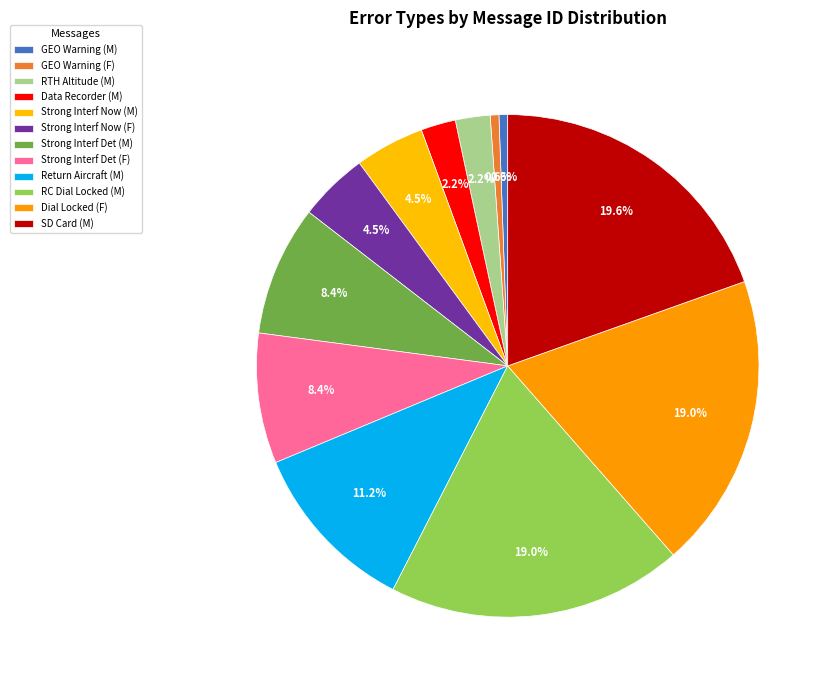

How many segments does this pie chart have?

12